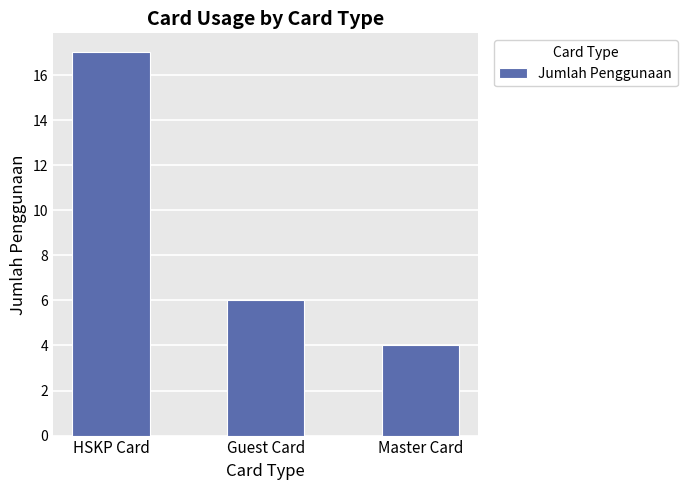

What is the change in value from HSKP Card to Master Card?

-13